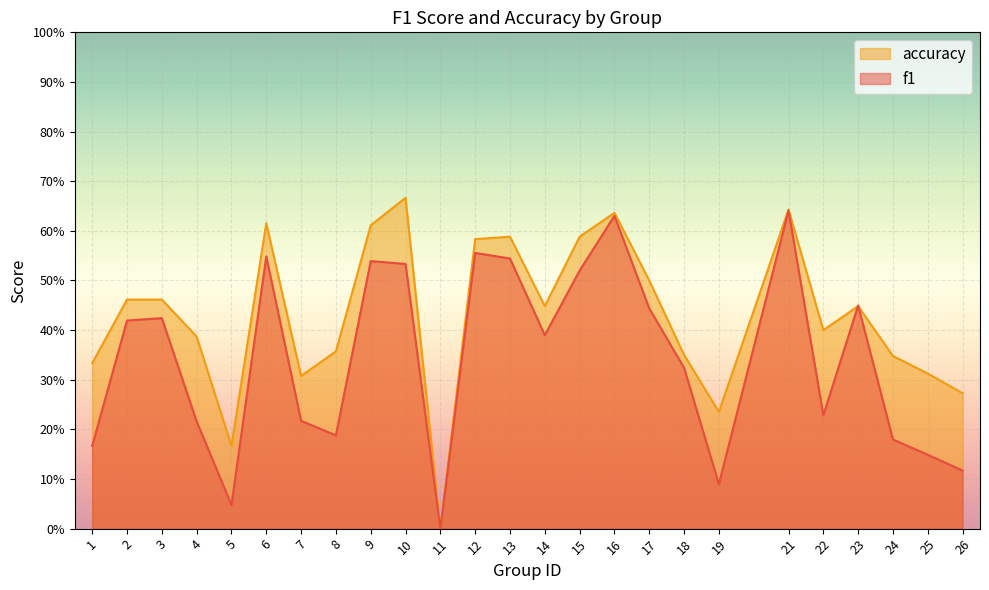

Reading right to left, what are all the values shown in this chart?

f1: 26=0.1	25=0.1	24=0.2	23=0.4	22=0.2	21=0.6	19=0.1	18=0.3	17=0.4	16=0.6	15=0.5	14=0.4	13=0.5	12=0.6	11=0.0	10=0.5	9=0.5	8=0.2	7=0.2	6=0.5	5=0.0	4=0.2	3=0.4	2=0.4	1=0.2
accuracy: 26=0.3	25=0.3	24=0.3	23=0.4	22=0.4	21=0.6	19=0.2	18=0.3	17=0.5	16=0.6	15=0.6	14=0.4	13=0.6	12=0.6	11=0.0	10=0.7	9=0.6	8=0.4	7=0.3	6=0.6	5=0.2	4=0.4	3=0.5	2=0.5	1=0.3